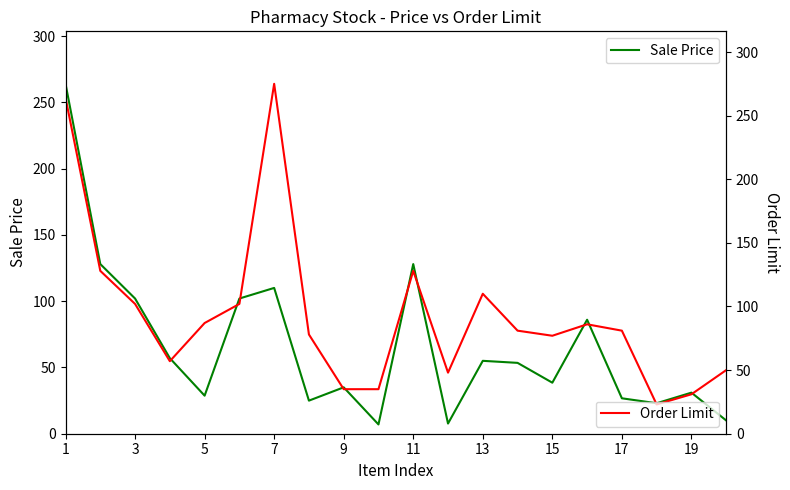

Where does the Order Limit series first go above 81?

1